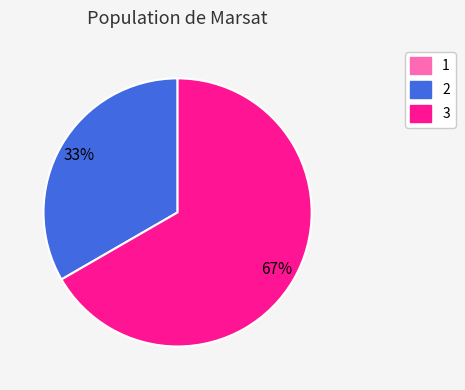

Which category has the biggest portion of the pie?

3